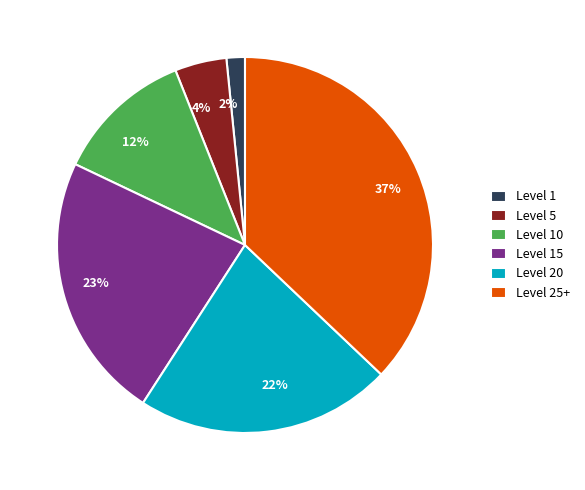

Between 2% and 37%, which is larger?

37%